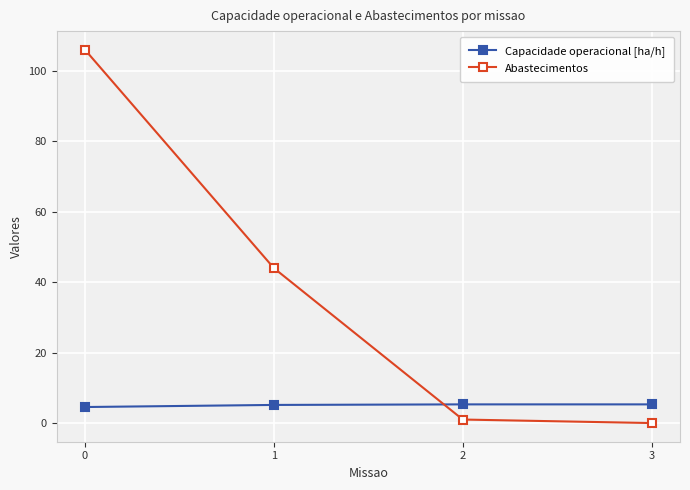

What is the difference between the Capacidade operacional [ha/h] values at 3 and 0?

0.8